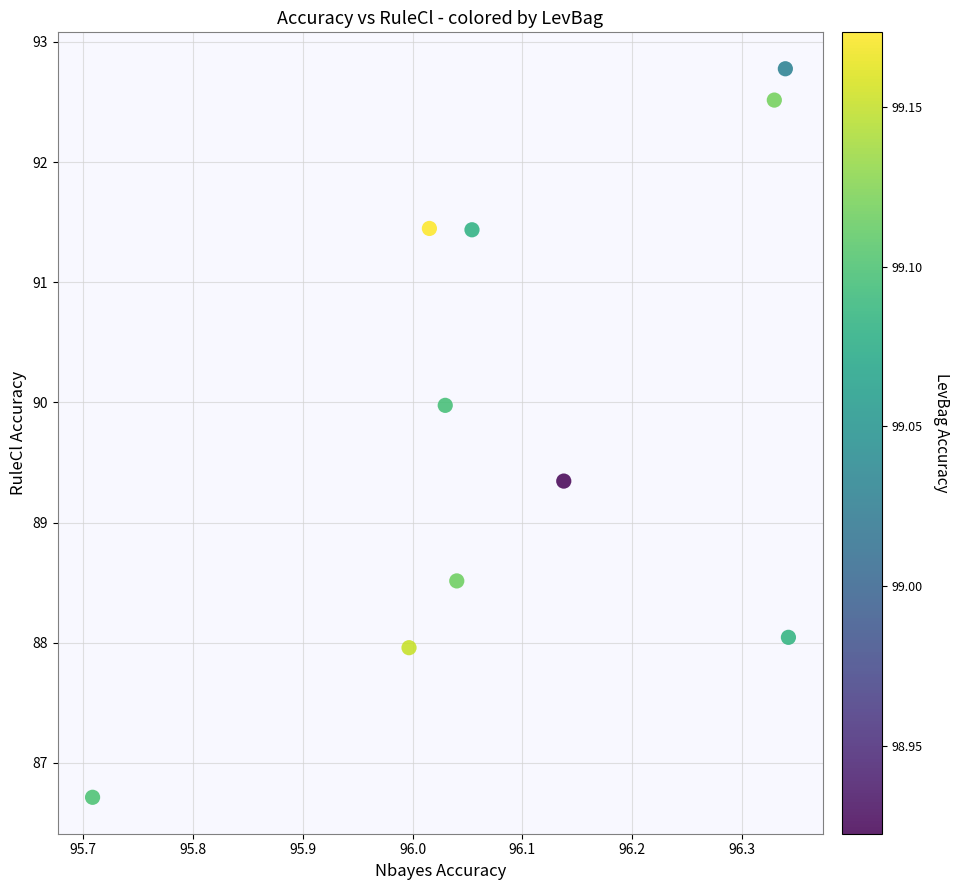

What Y value in the scatter plot is closest to 89?

89.3